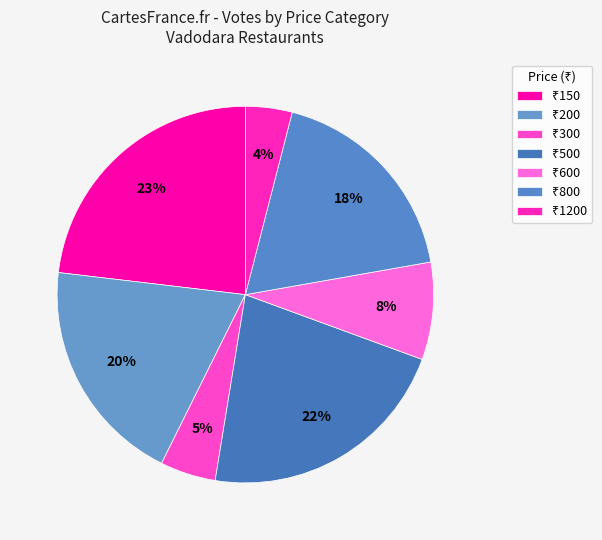

Is there a majority slice in this chart?

No